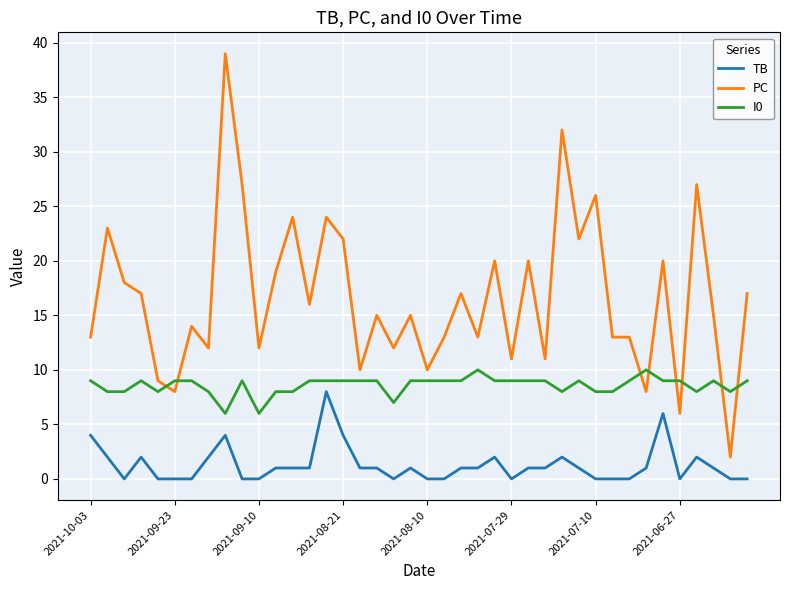

How many categories are shown in the chart?

40